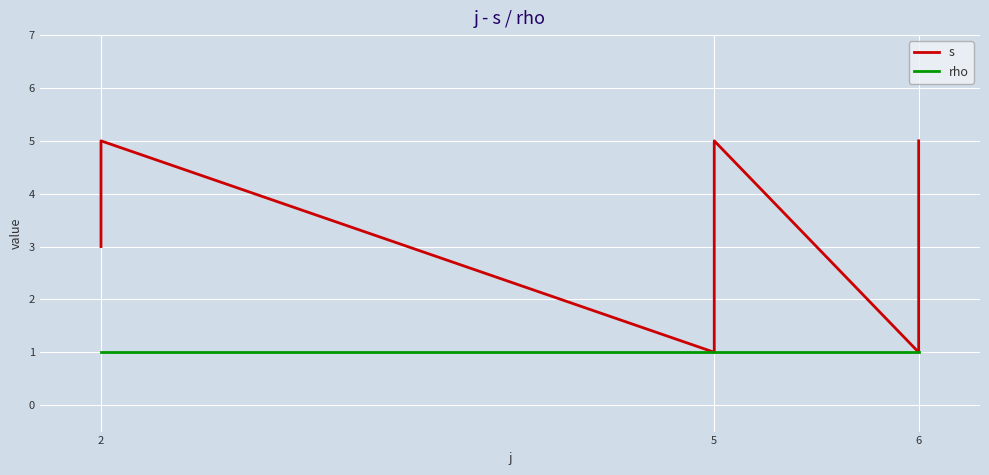

True or false: rho and s intersect in this chart.

False